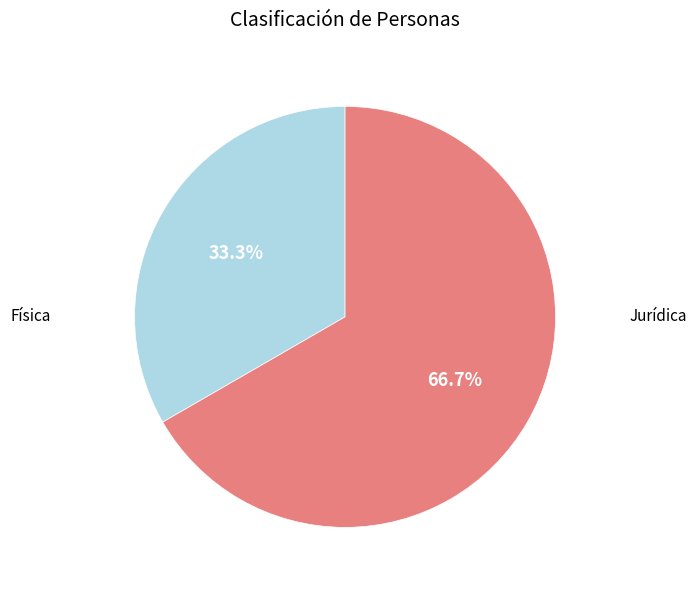

Is there any slice that represents more than half of the pie?

Yes